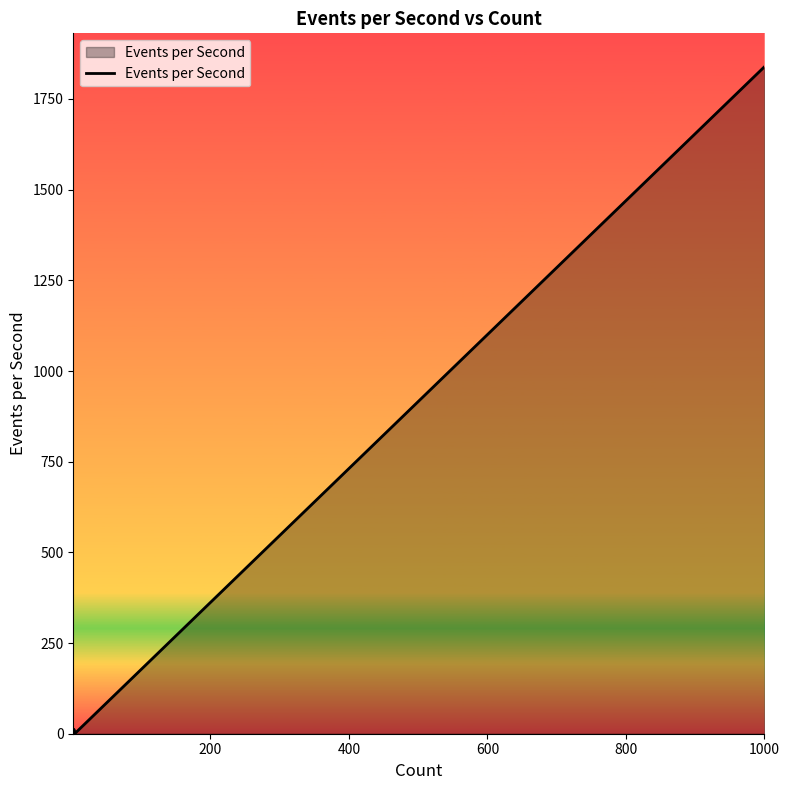

What is the difference between the maximum and minimum values?

1839